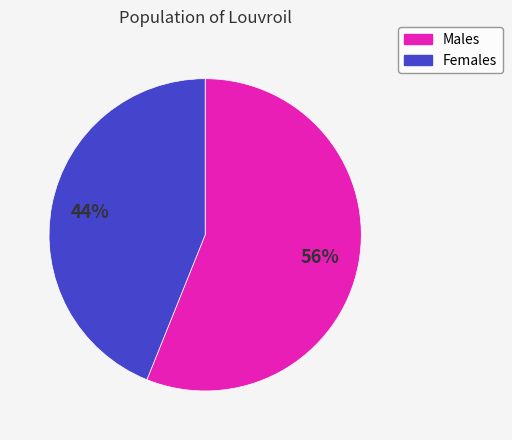

Do Females and Males together represent more than half of the pie?

Yes